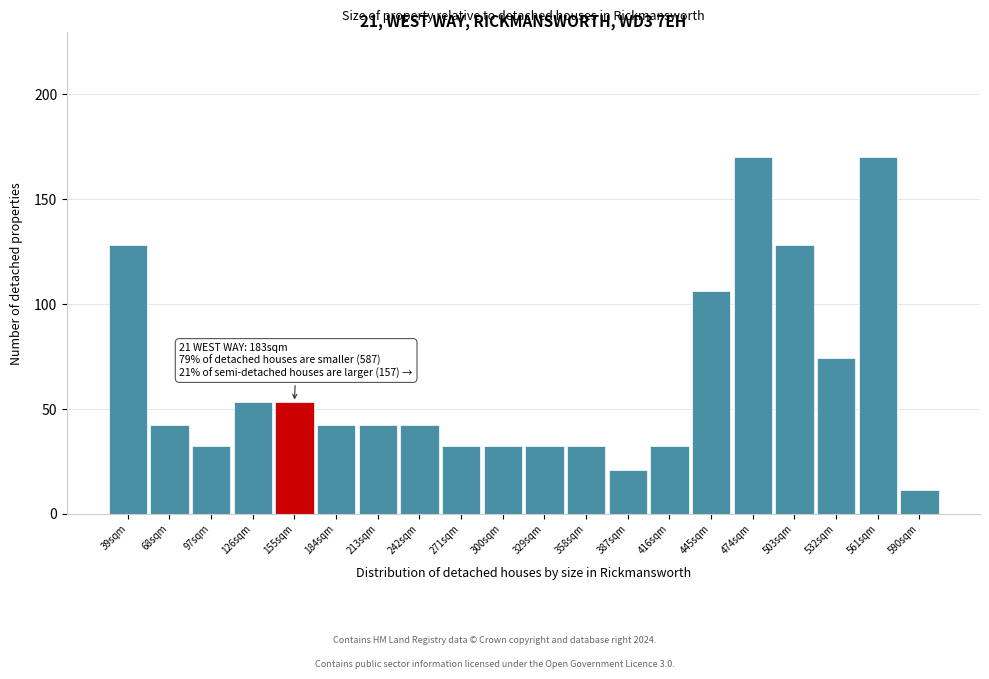

Reading right to left, list all the values displayed in this chart.

590sqm=11	561sqm=170	532sqm=74	503sqm=128	474sqm=170	445sqm=106	416sqm=32	387sqm=21	358sqm=32	329sqm=32	300sqm=32	271sqm=32	242sqm=42	213sqm=42	184sqm=42	155sqm=53	126sqm=53	97sqm=32	68sqm=42	39sqm=128